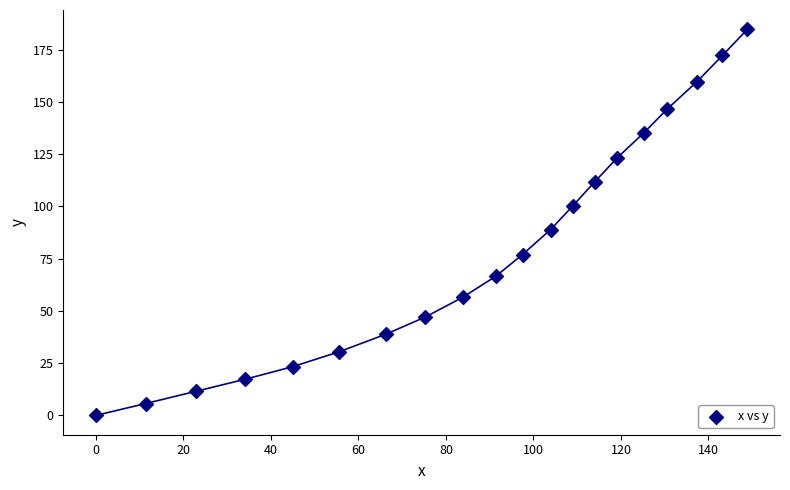

What is the range of Y values (max minus min)?

184.8